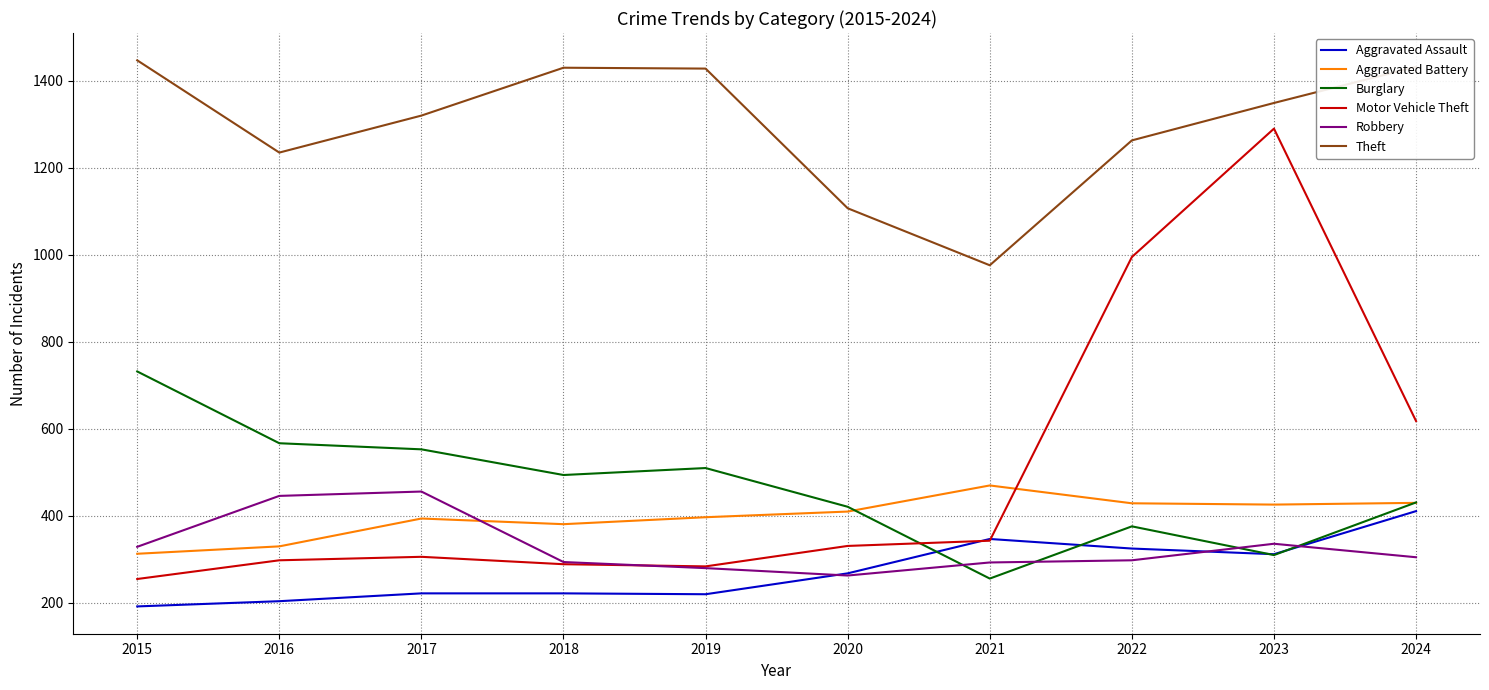

List the series in order of their peak value, lowest first.

Aggravated Assault, Robbery, Aggravated Battery, Burglary, Motor Vehicle Theft, Theft